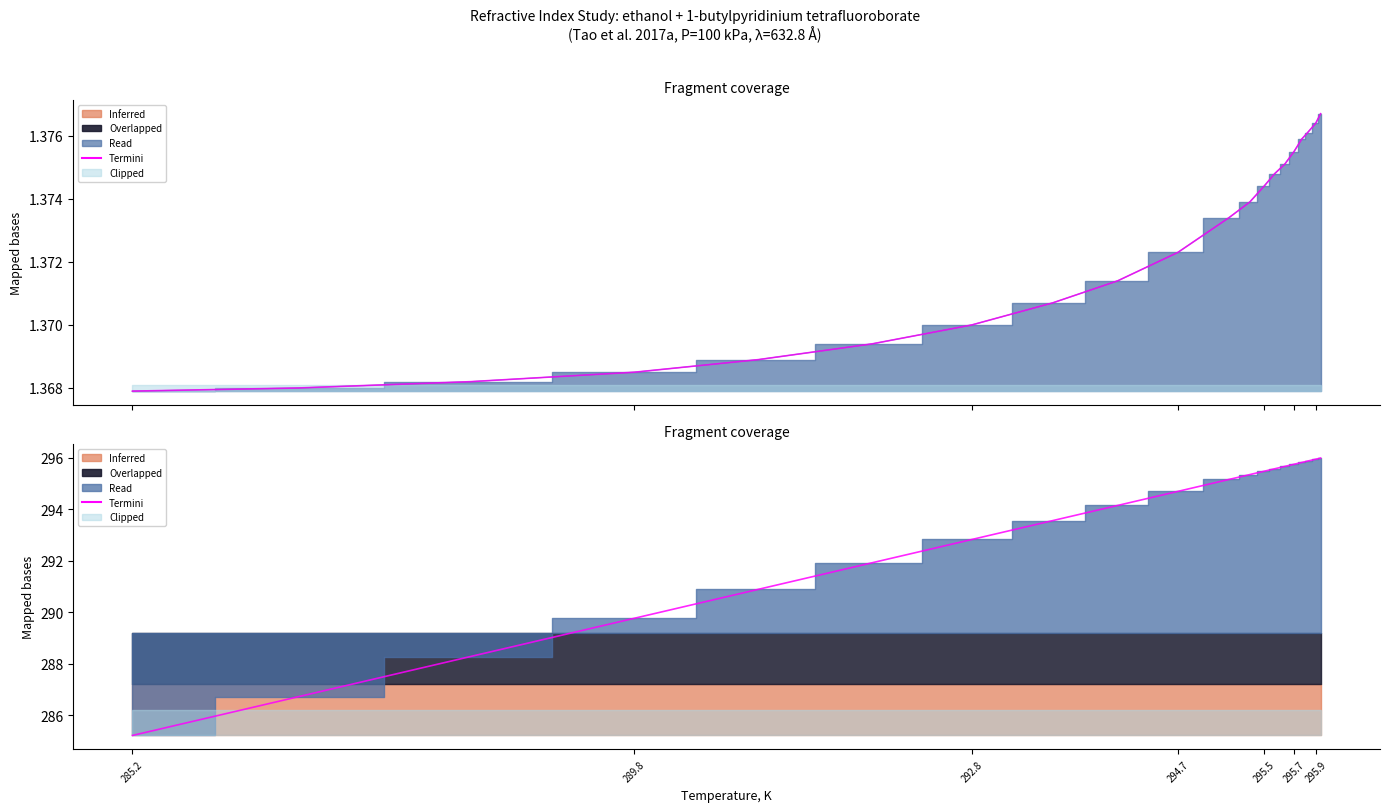

What is the sum of all values?

5864.5